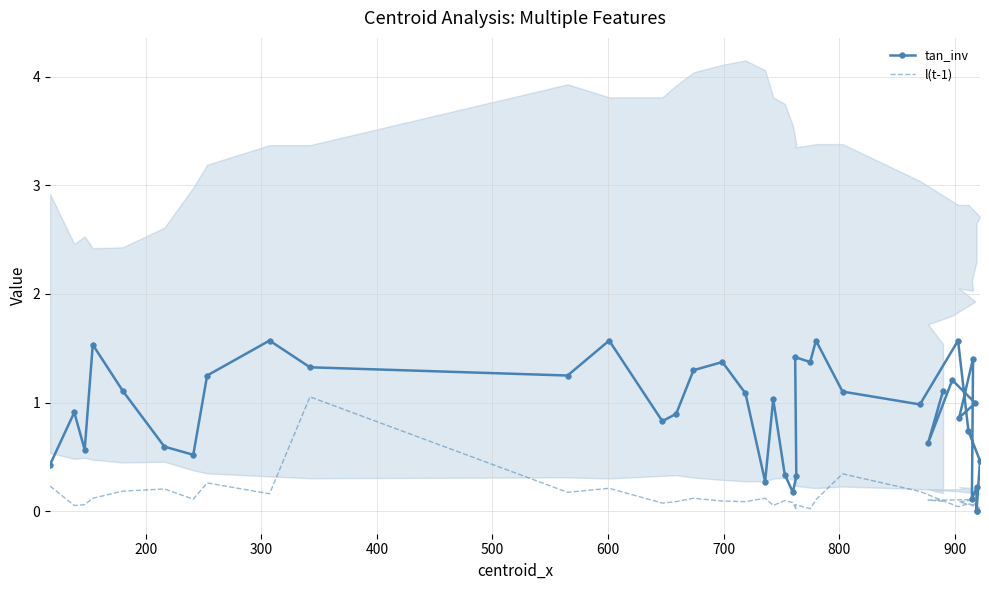

What is the sum of all tan_inv values?

36.0